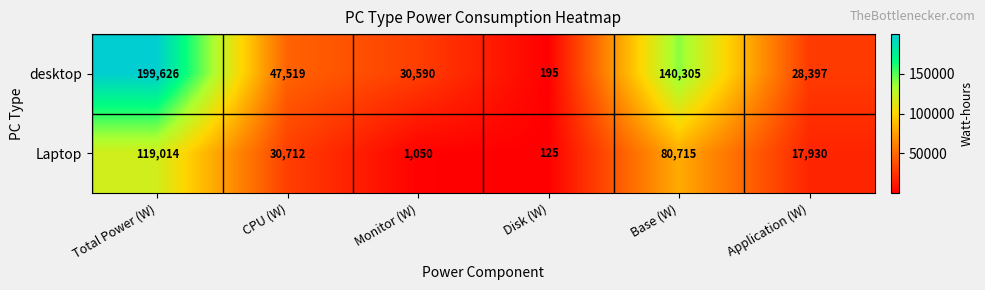

What is the sum of the Laptop values at Application (W) and CPU (W)?

48642